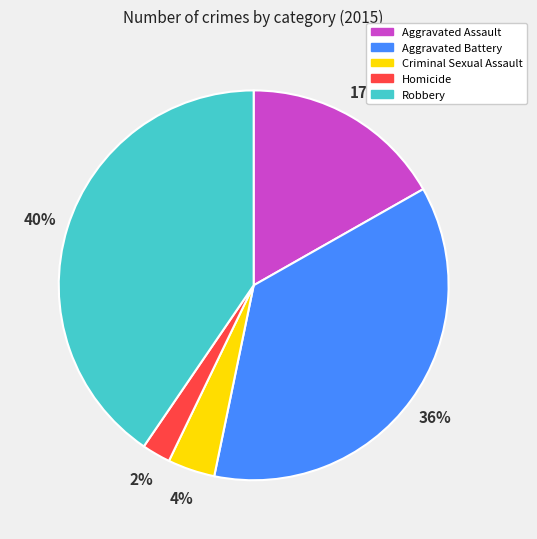

To the nearest percent, what is the average slice percentage?

20%